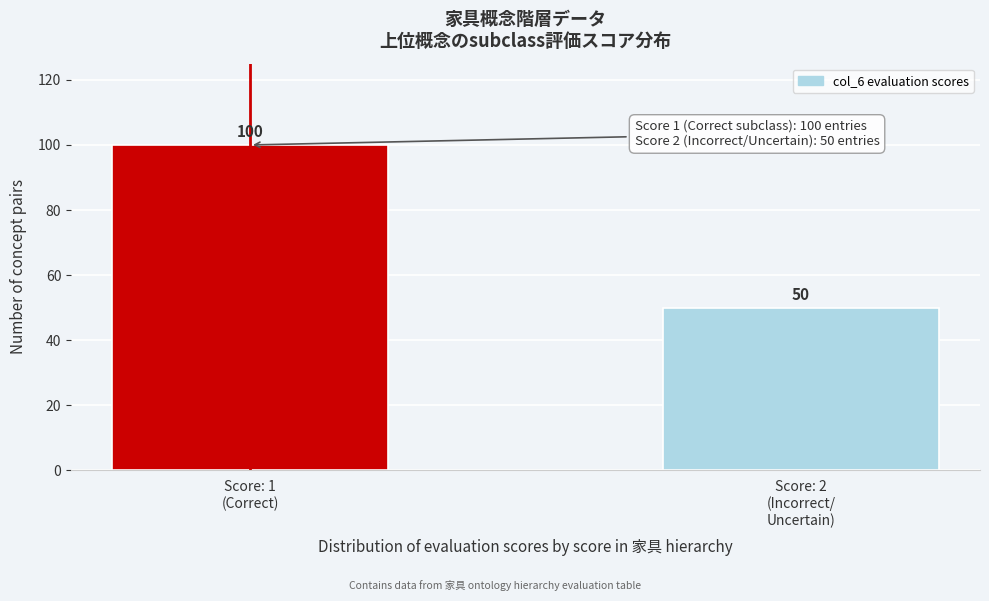

Reading right to left, list all the values displayed in this chart.

50	100